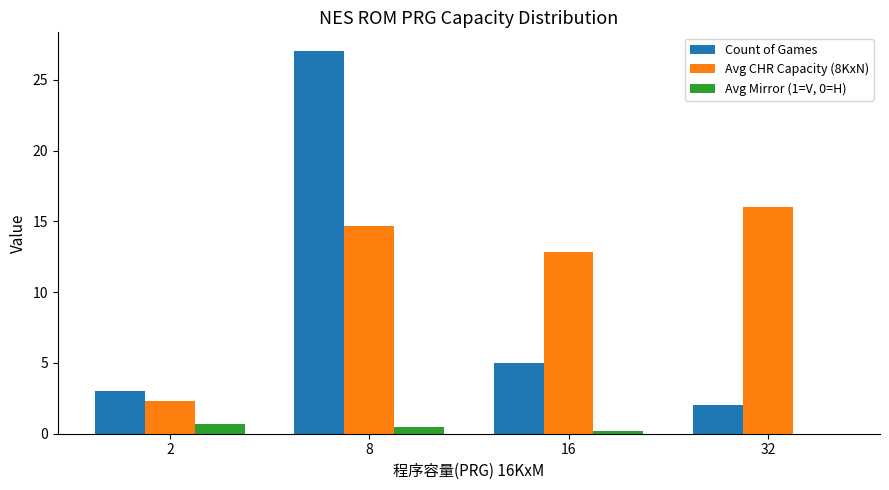

The Count of Games series shows 2.0 at 32. True or false?

True